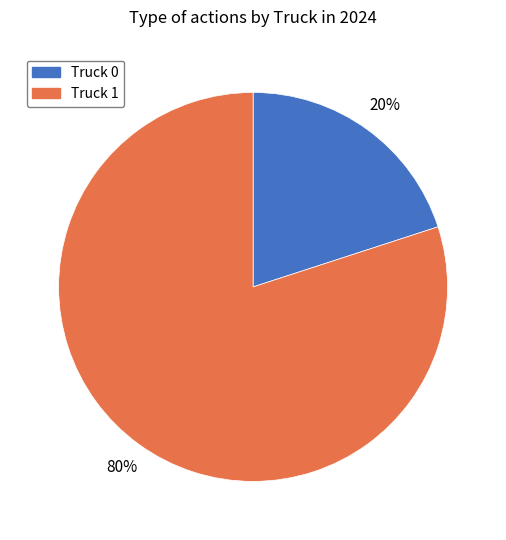

To the nearest percent, what is the difference between the largest and smallest slice percentages?

60%